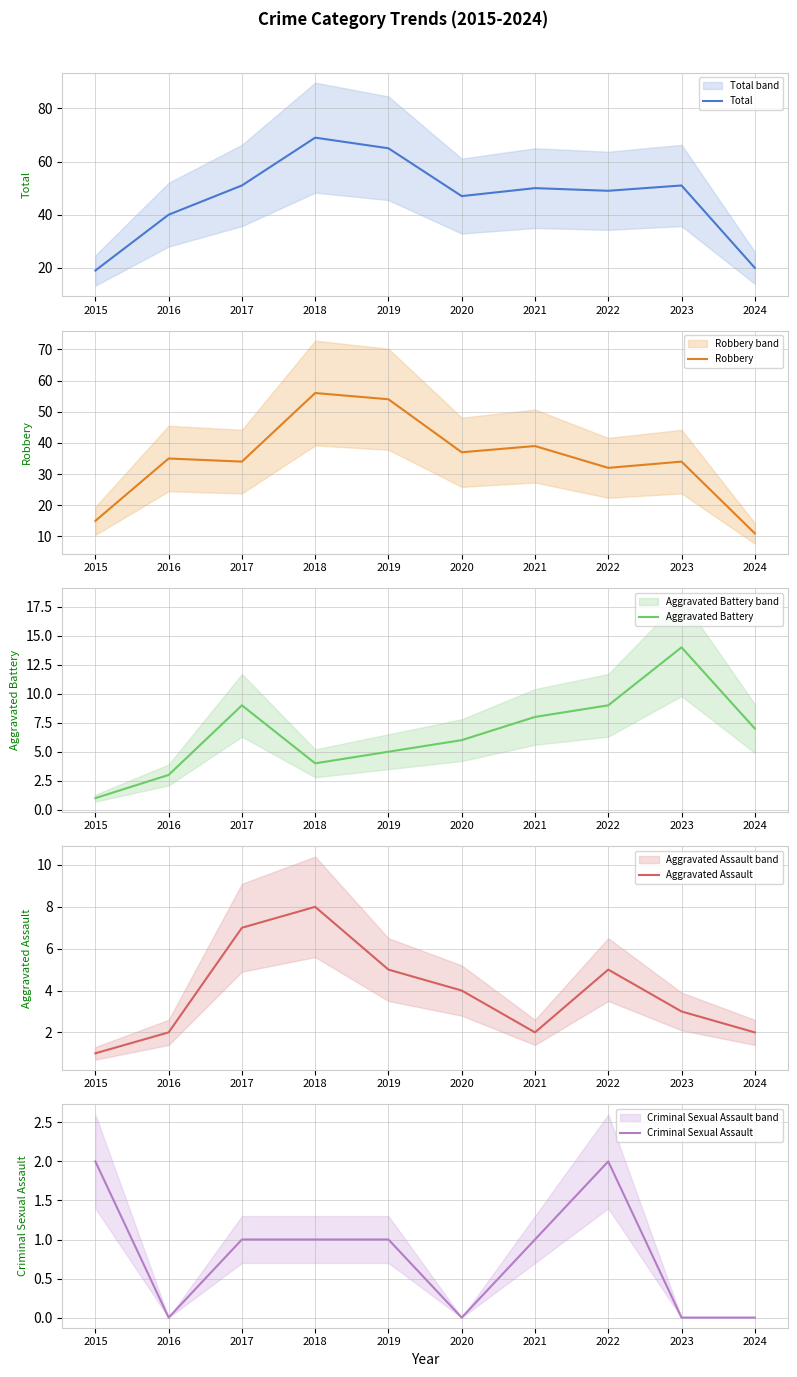

The value of Aggravated Assault at 2017 is 7. True or false?

True